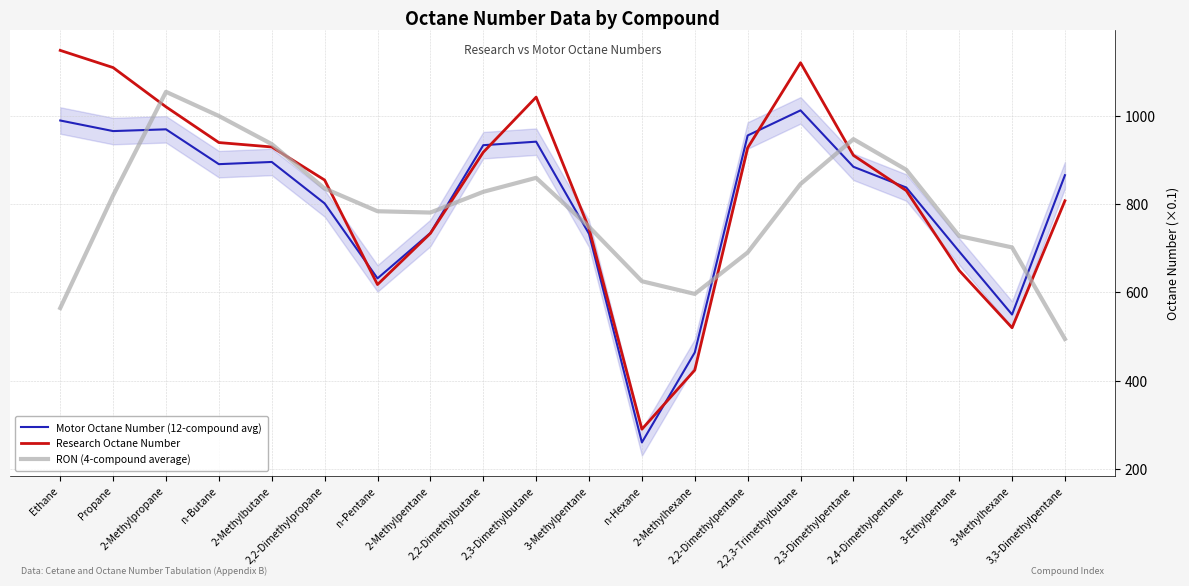

What is the label of the 10th point from the right?

3-Methylpentane